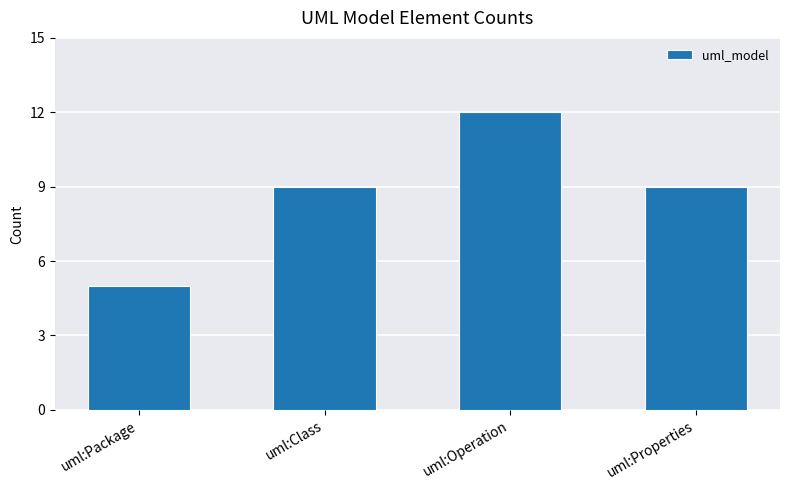

What is the sum of all values?

35